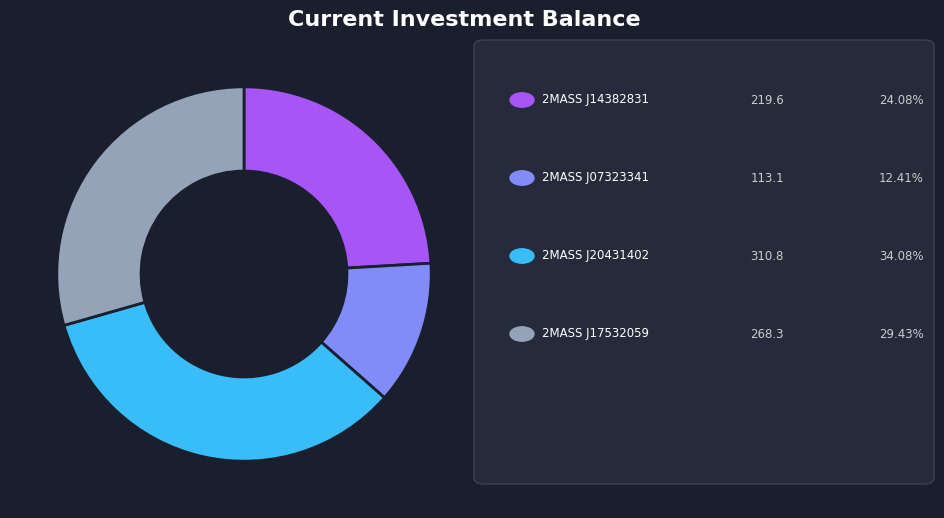

Is there a majority slice in this chart?

No